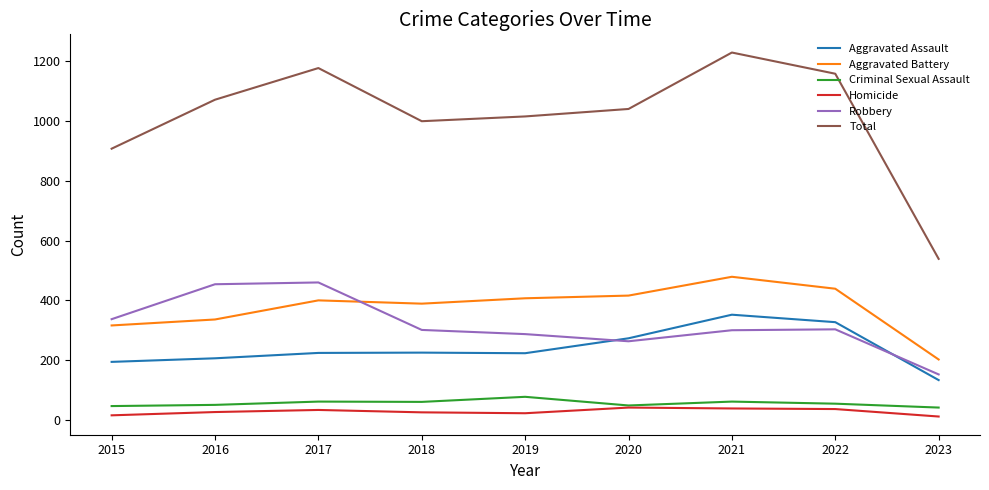

What is the approximate value of Aggravated Assault at 2023?

133